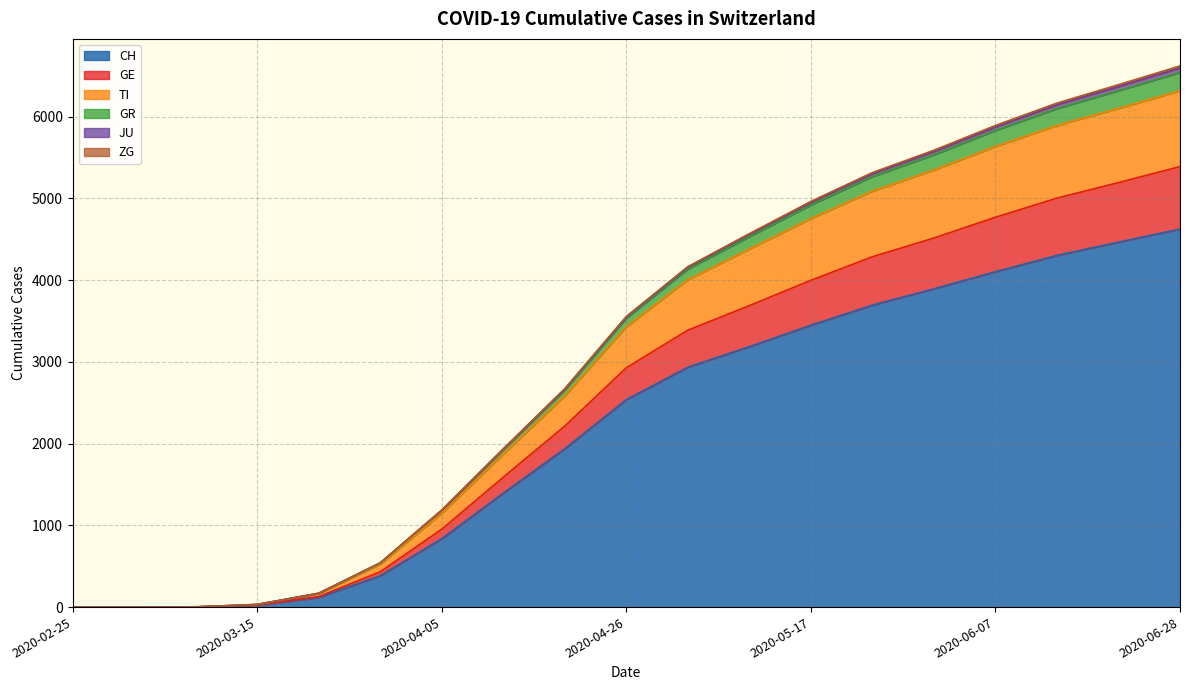

What is the label of the 9th point from the right?

2020-05-03